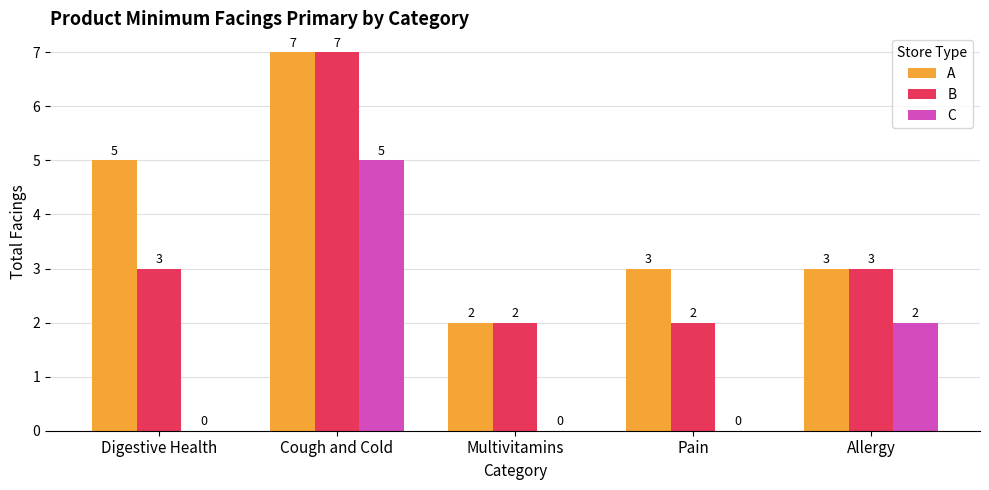

At which category is the sum across all series the highest?

Cough and Cold